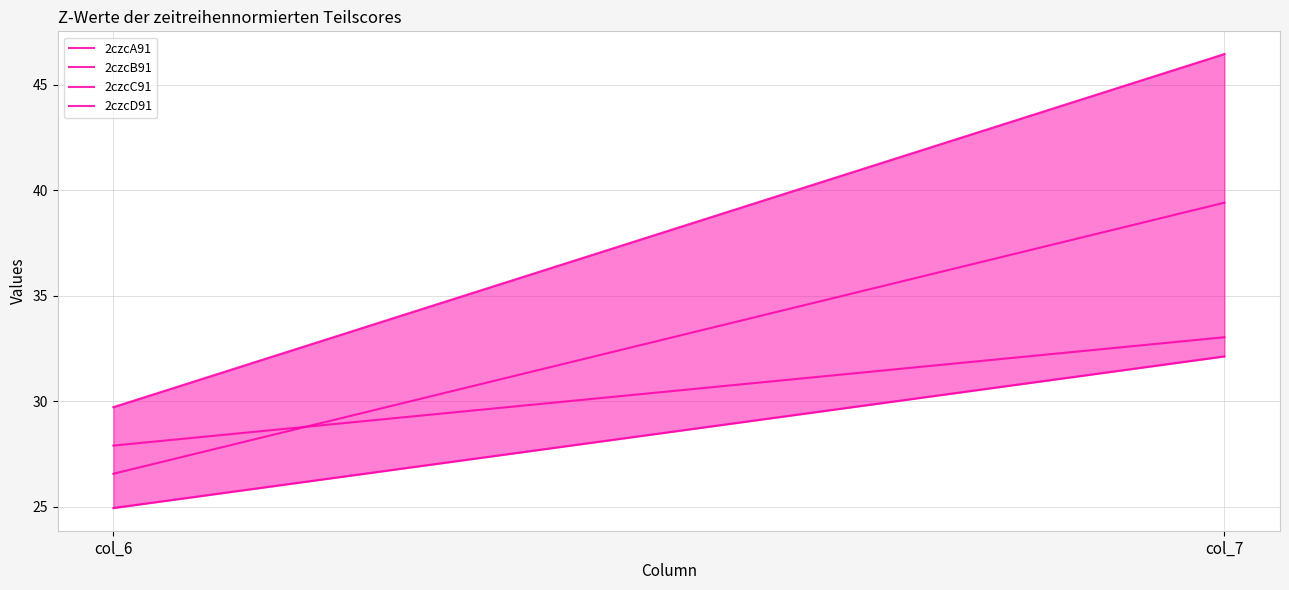

True or false: 2czcA91 has a value of 39.4 at col_7.

True